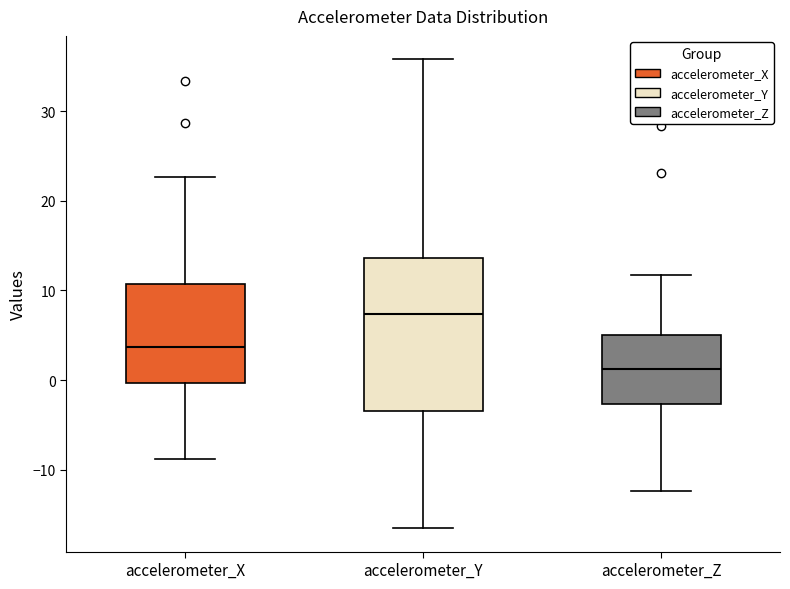

Where does the median line of the box for accelerometer_Z sit on the y-axis? The values are not printed on the chart, so give them approximately, as read against the axis.

1